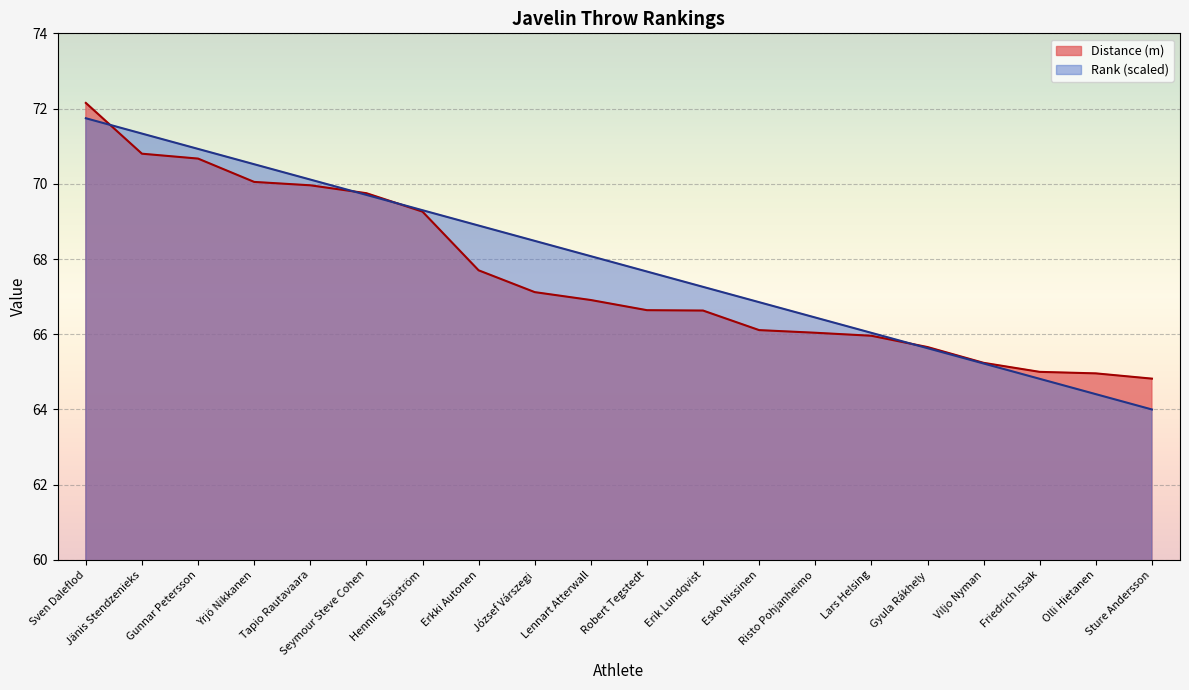

What is the label of the 1st point from the right?

Sture Andersson